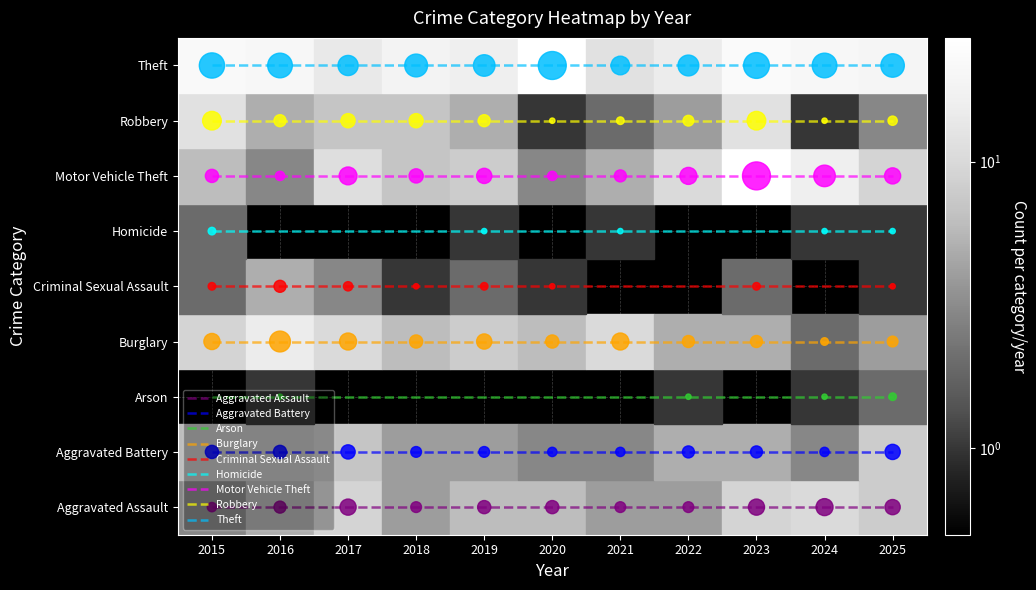

At how many categories does at least one series exceed 2?

11